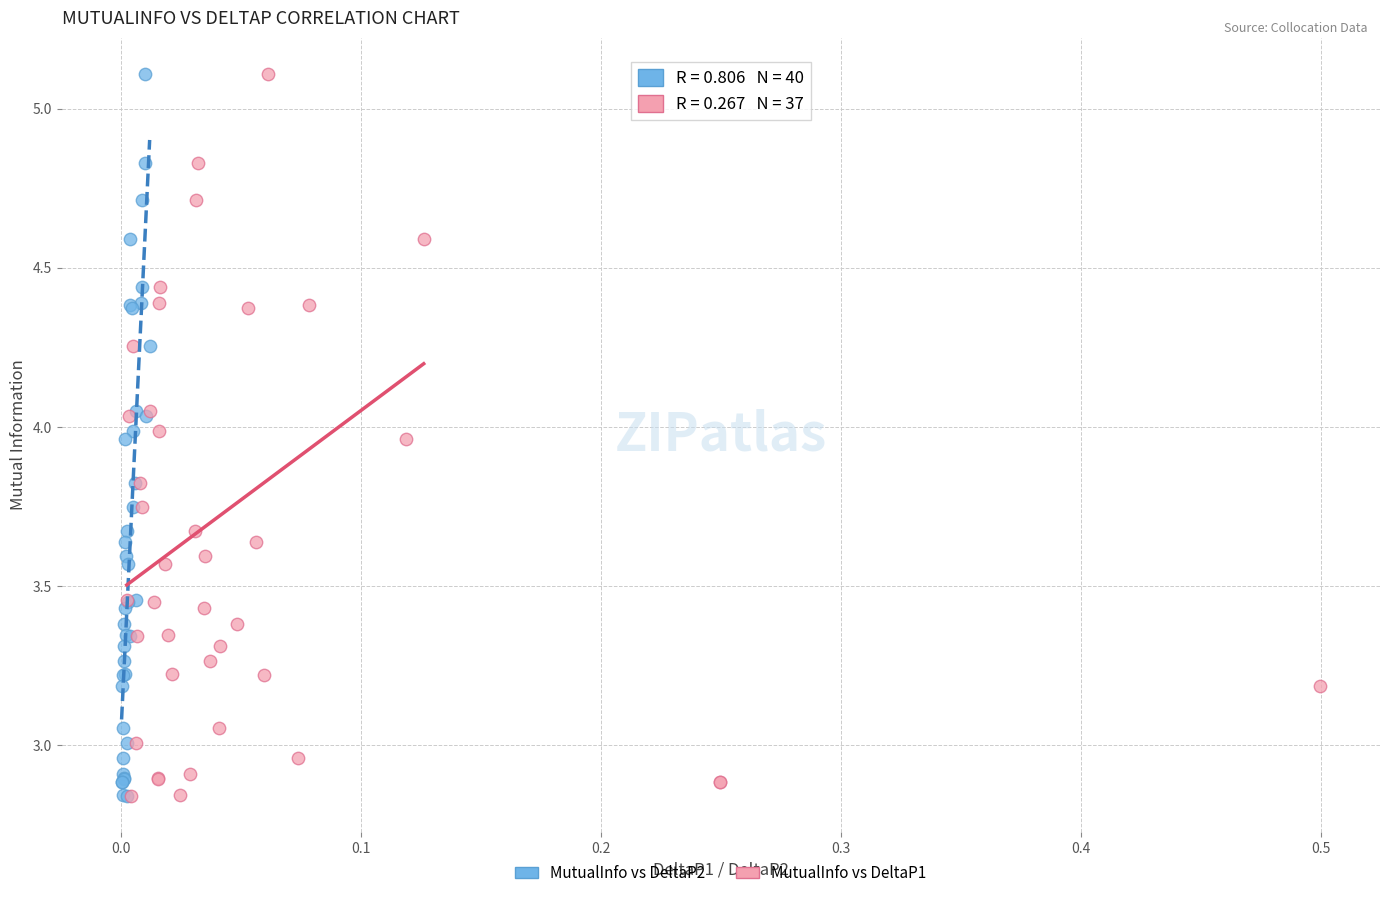

What are all the series names shown in the legend?

MutualInfo vs DeltaP2, MutualInfo vs DeltaP1